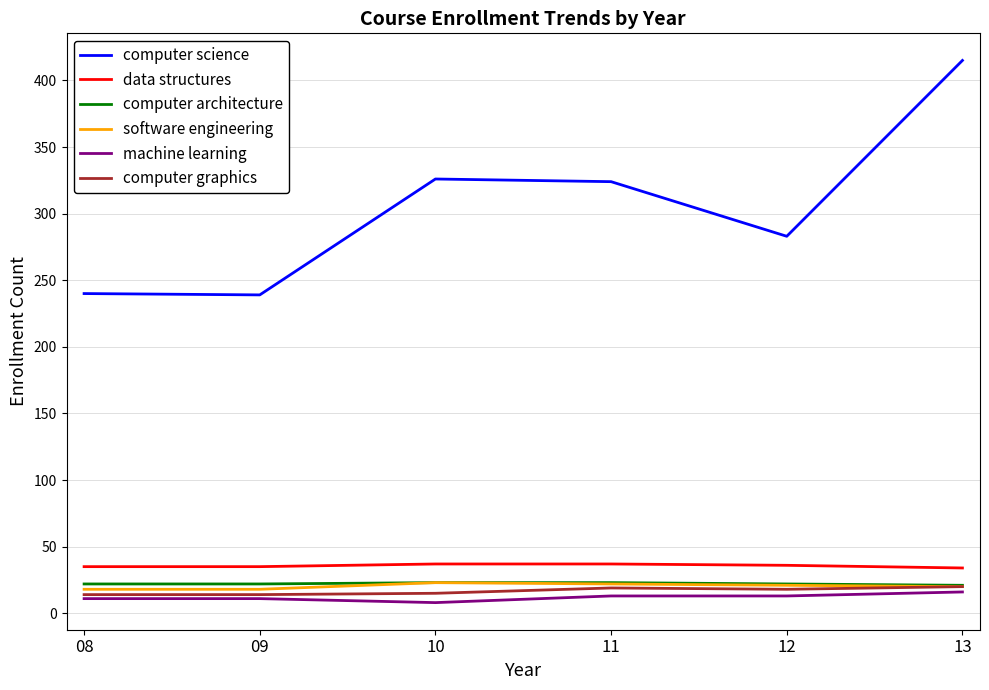

At which category is the sum across all series the highest?

13